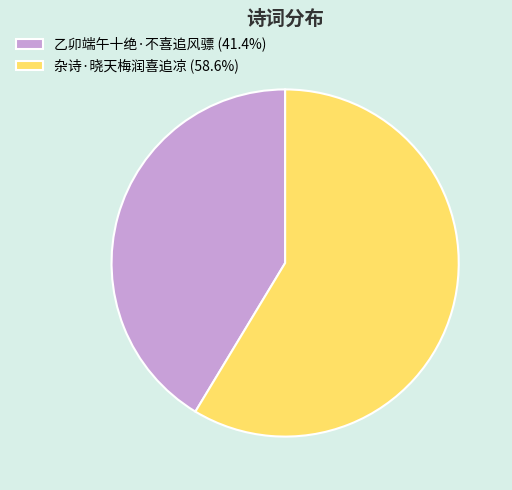

What is the ratio of the value at 乙卯端午十绝·不喜追风骠 (41.4%) to the value at 杂诗·晓天梅润喜追凉 (58.6%)?

0.7